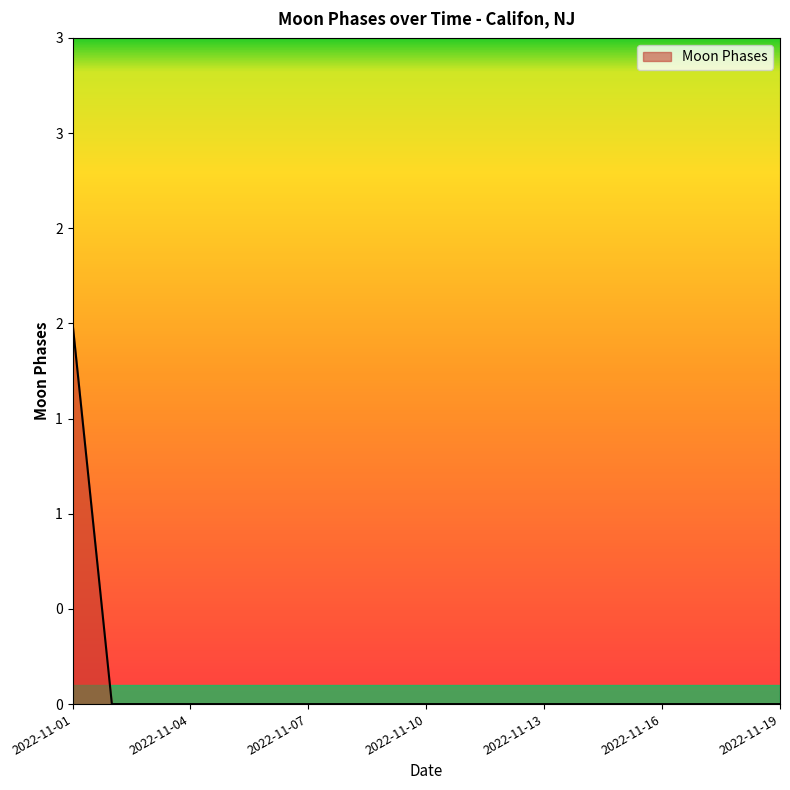

Is this an area chart (filled region under the line)?

Yes